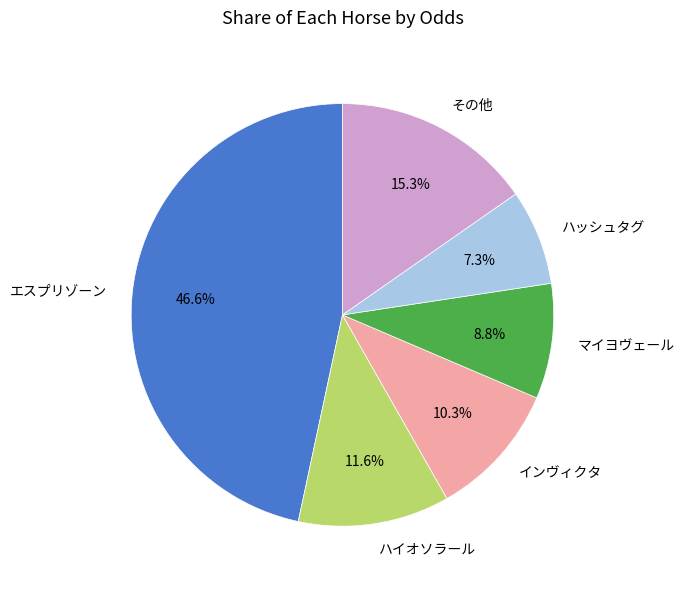

Between その他 and マイヨヴェール, which is larger?

その他